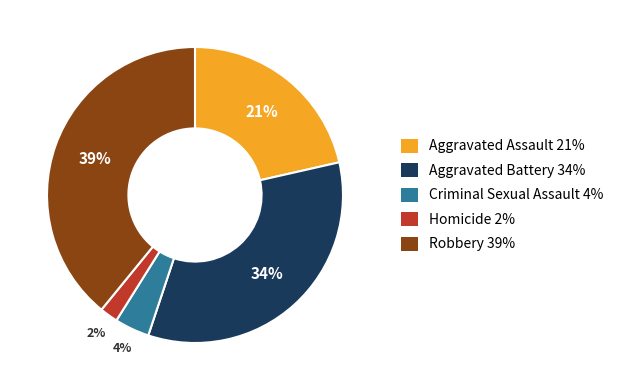

To the nearest percent, what portion does Criminal Sexual Assault represent?

4%